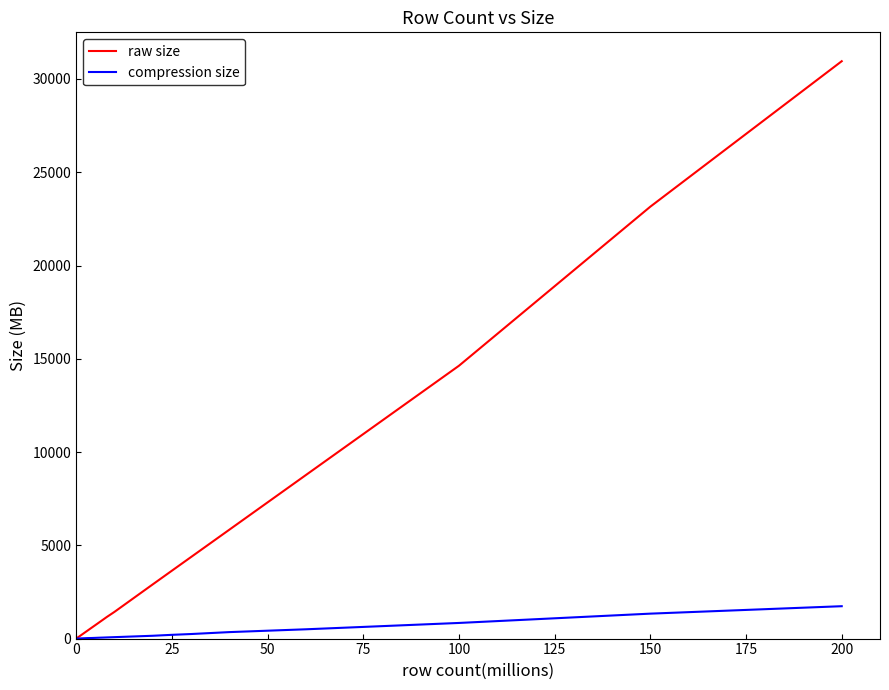

What are all the series names shown in the legend?

raw size, compression size